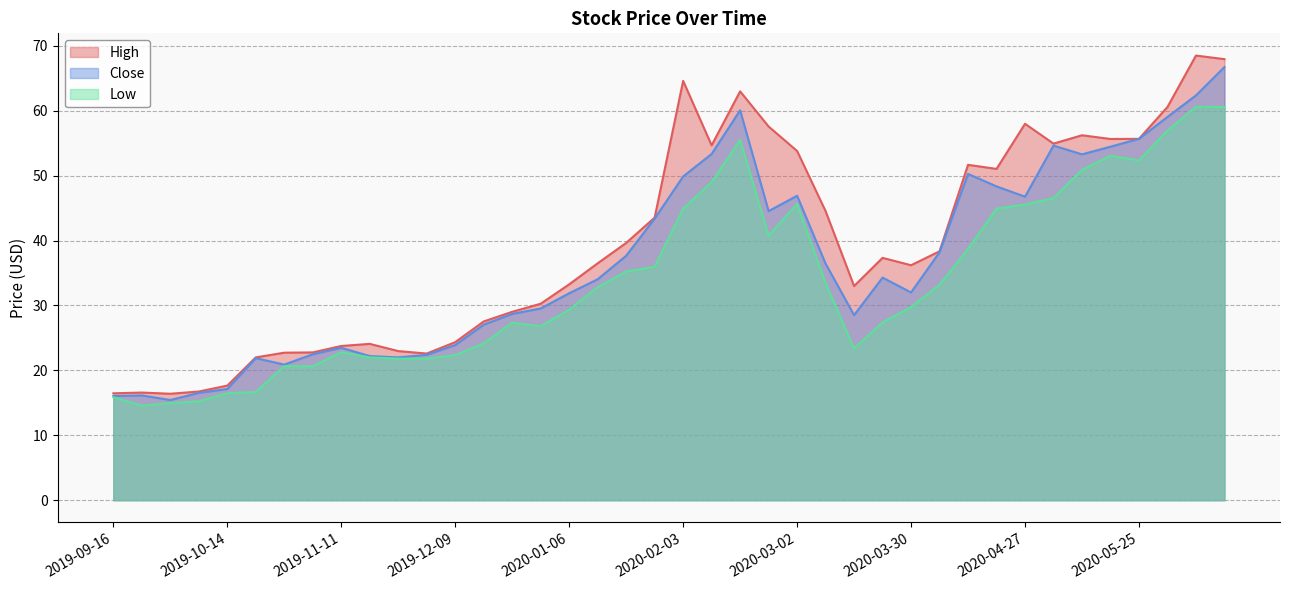

List the labels in order of Close value, largest first.

2020-06-15, 2020-06-08, 2020-02-17, 2020-06-01, 2020-05-25, 2020-05-04, 2020-05-18, 2020-02-10, 2020-05-11, 2020-04-13, 2020-02-03, 2020-04-20, 2020-03-02, 2020-04-27, 2020-02-24, 2020-01-27, 2020-04-06, 2020-01-20, 2020-03-09, 2020-03-23, 2020-01-13, 2020-03-30, 2020-01-06, 2019-12-30, 2019-12-23, 2020-03-16, 2019-12-16, 2019-12-09, 2019-11-11, 2019-11-04, 2019-12-02, 2019-11-18, 2019-11-25, 2019-10-21, 2019-10-28, 2019-10-14, 2019-10-07, 2019-09-23, 2019-09-16, 2019-09-30